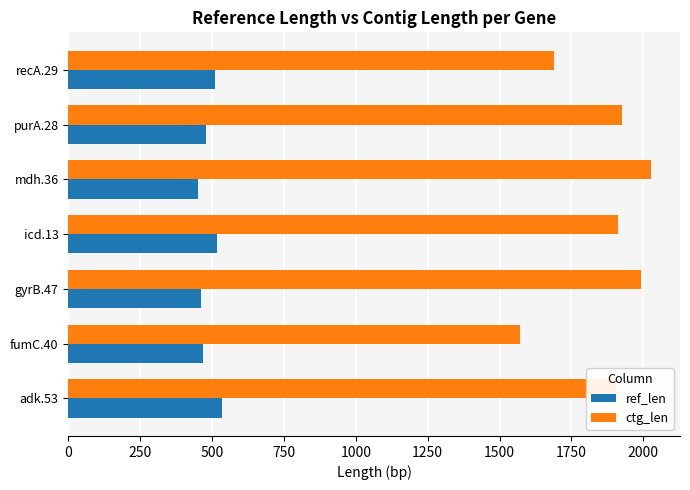

What is the sum of all ctg_len values?

13023